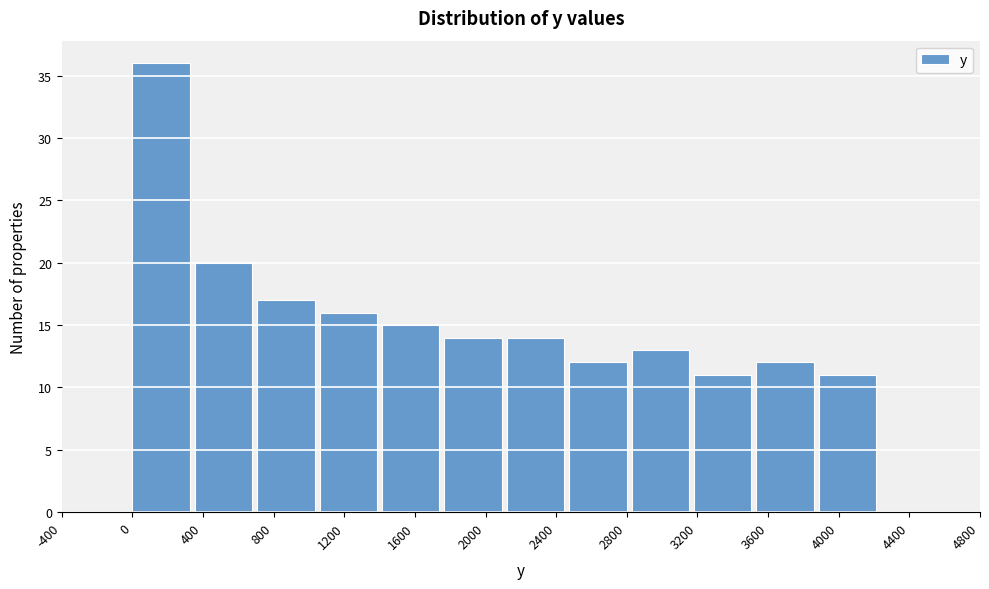

What is the height of the bar covering 2850 to 3200 on the x-axis? Neither the bar edges nor the heights are printed on the chart, so give them approximately, as read against the axes.

13